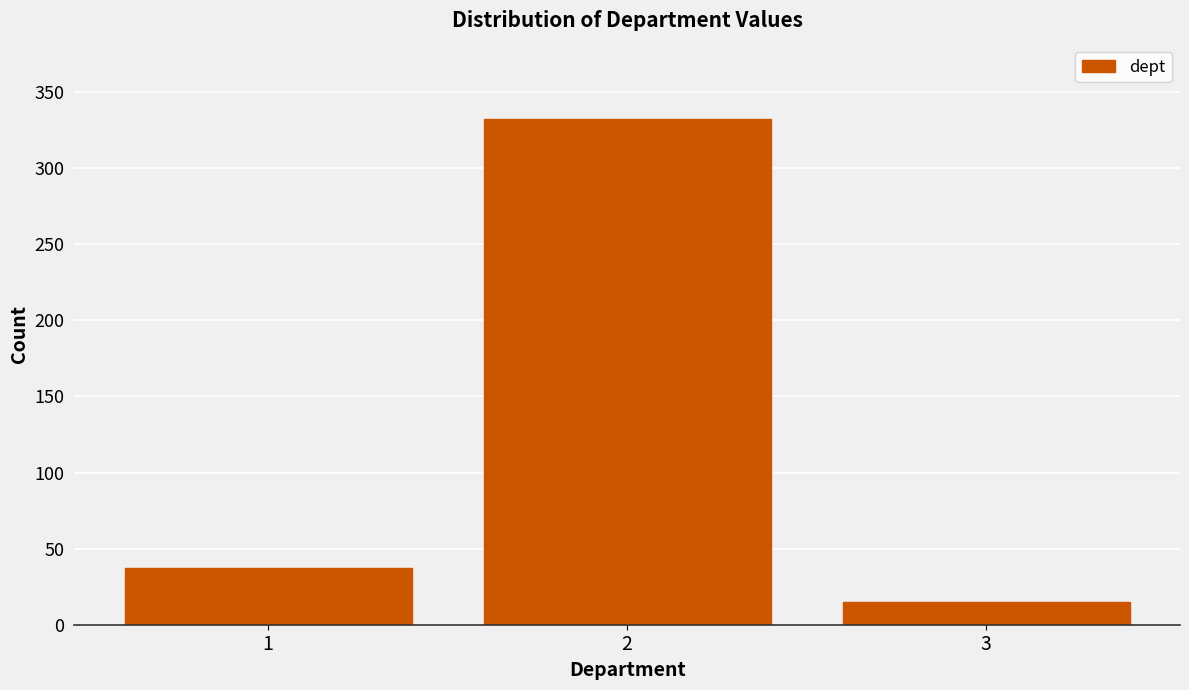

Reading left to right, list all the values displayed in this chart.

37	332	15